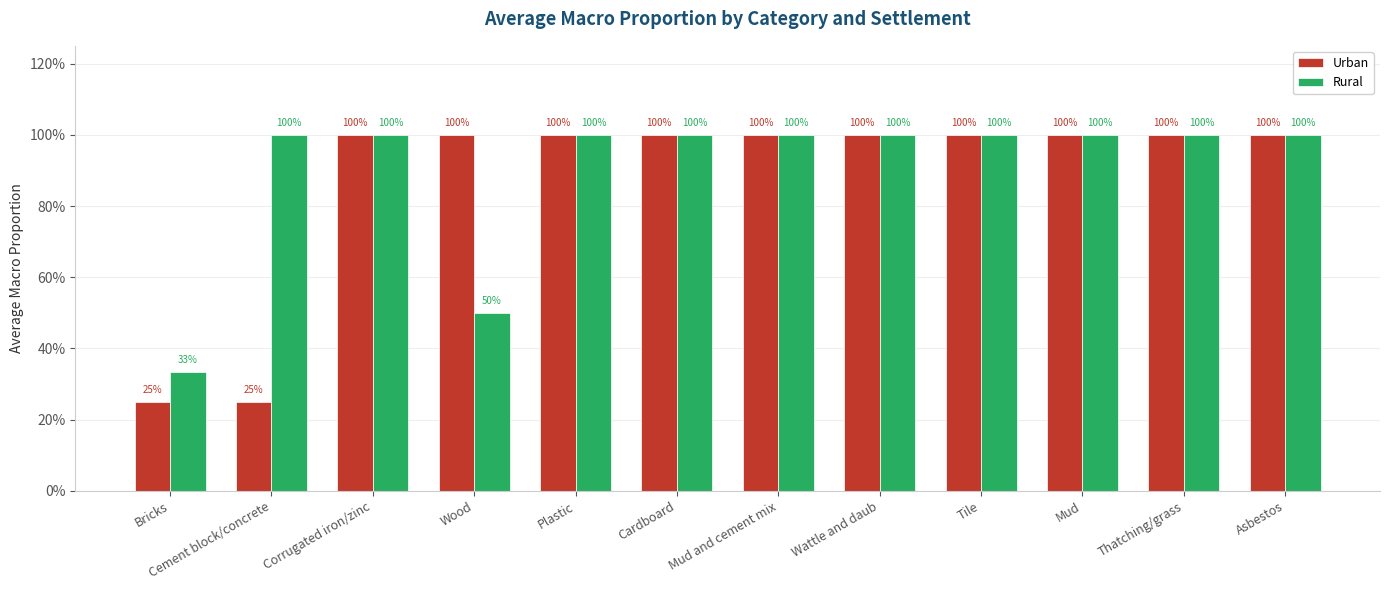

What is the label of the 5th bar from the left?

Plastic